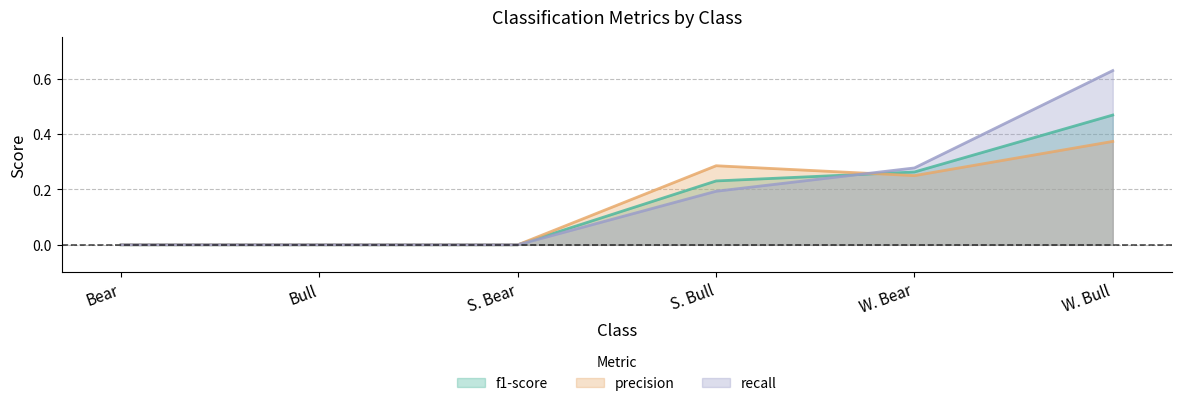

What is the maximum value for f1-score?

0.5